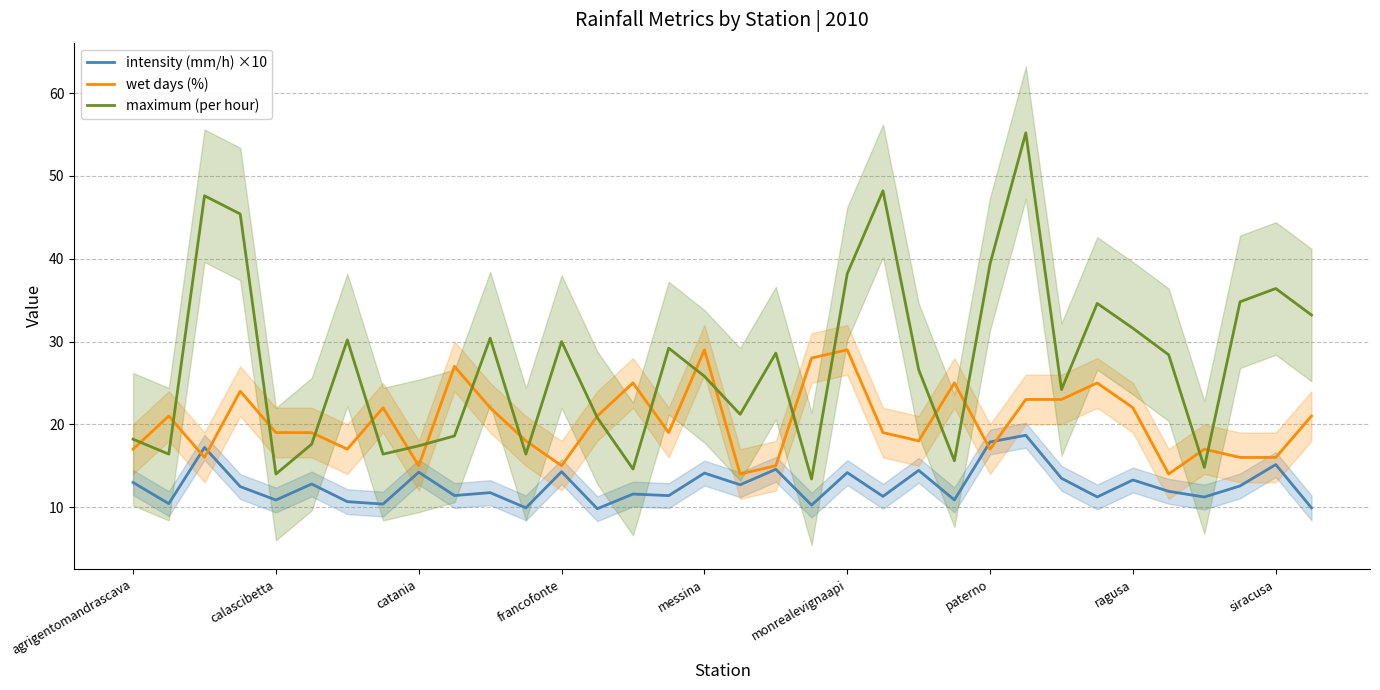

What is the approximate value of wet days (%) at messina?

29.0